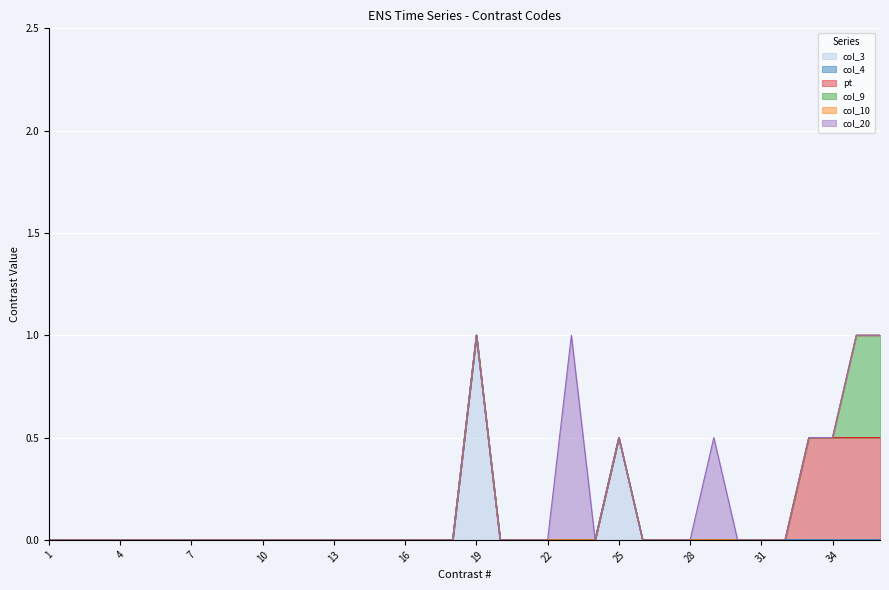

The value of col_20 at 9 is 0.0. True or false?

True